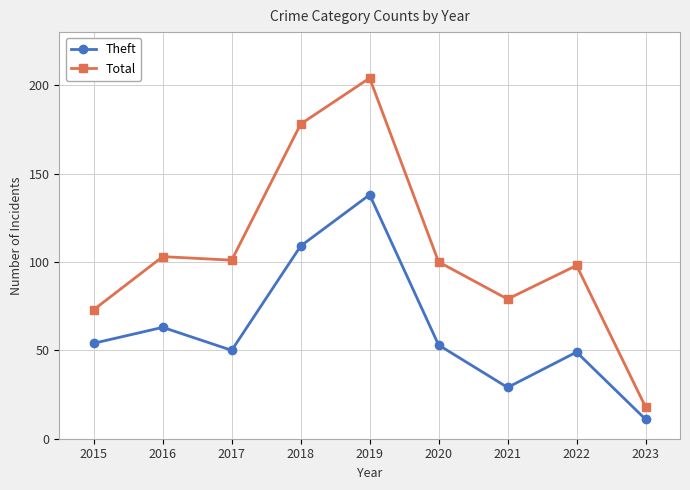

What is the value of the Total point at the 8th from the left?

98